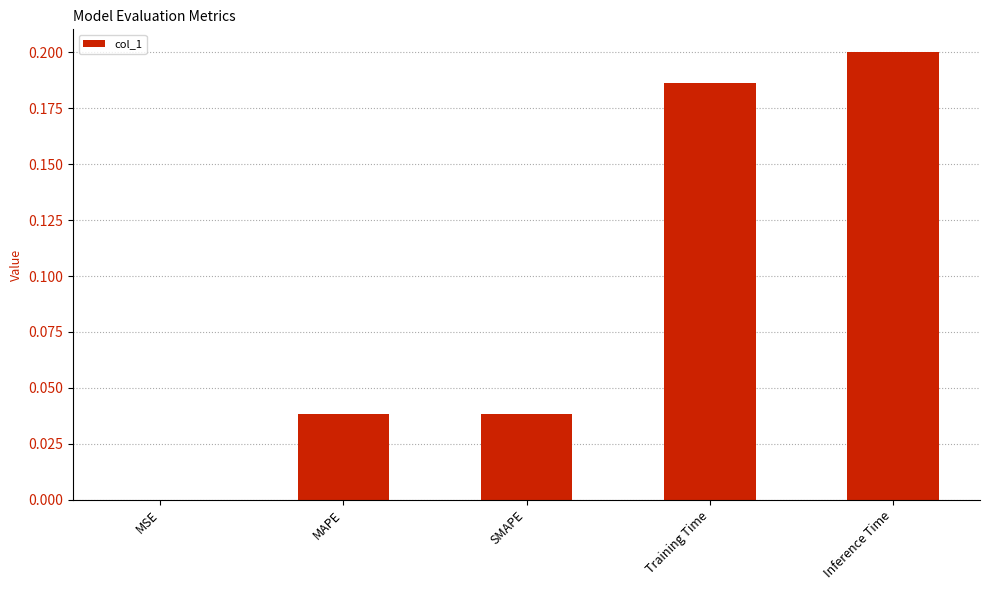

Is it true that the value at Training Time is 0.2?

True